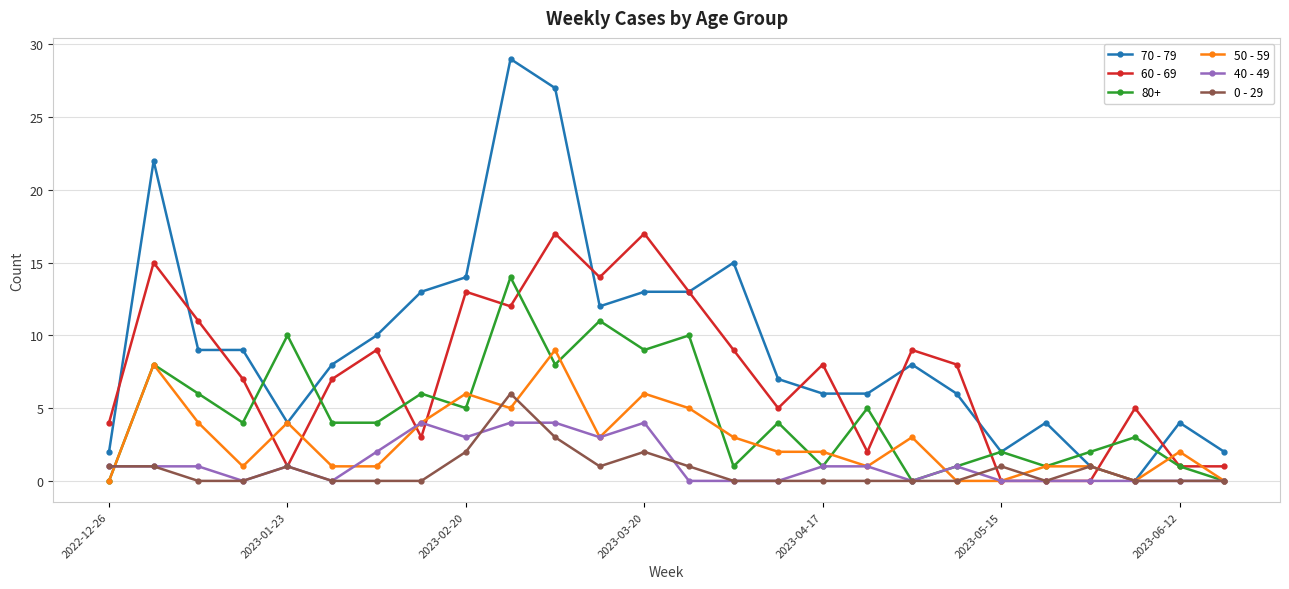

True or false: 0 - 29 has more than 0 interior local peaks.

True